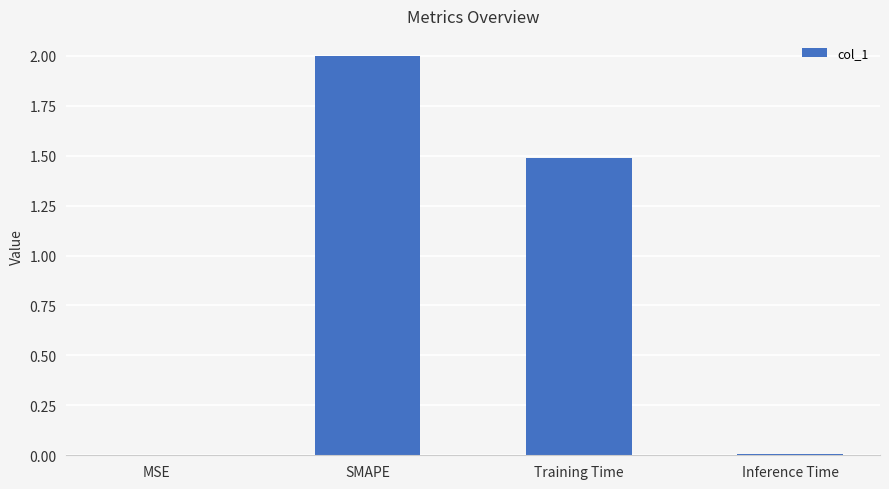

How many values exceed 1?

2